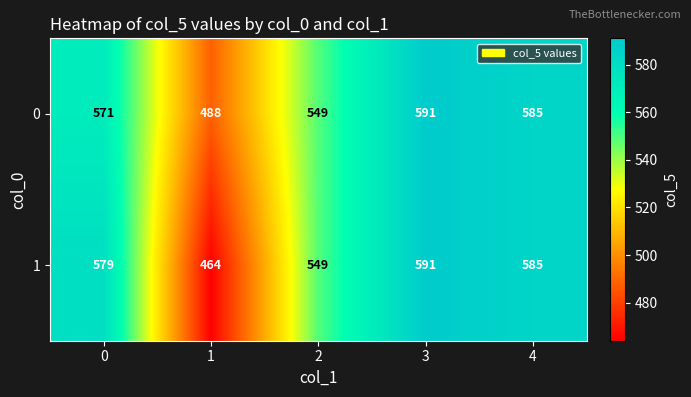

What is the spread (max minus min) of values at 1?

24